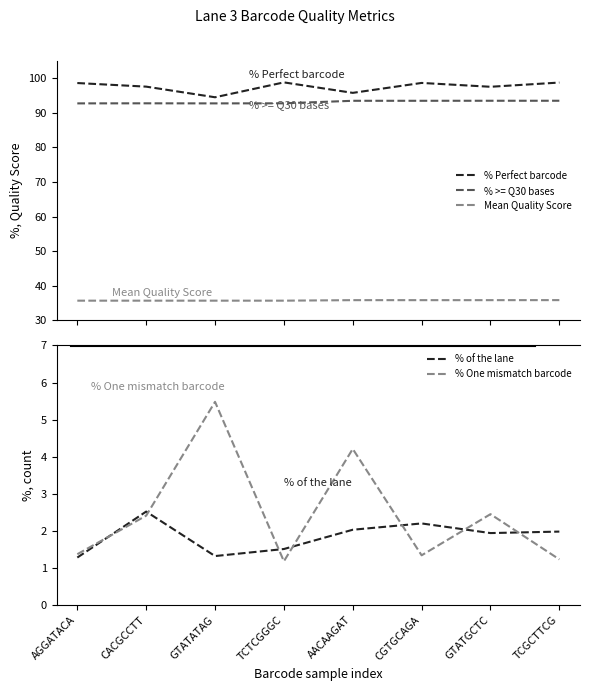

Which series changed the most between CACGCCTT and AACAAGAT?

% One mismatch barcode